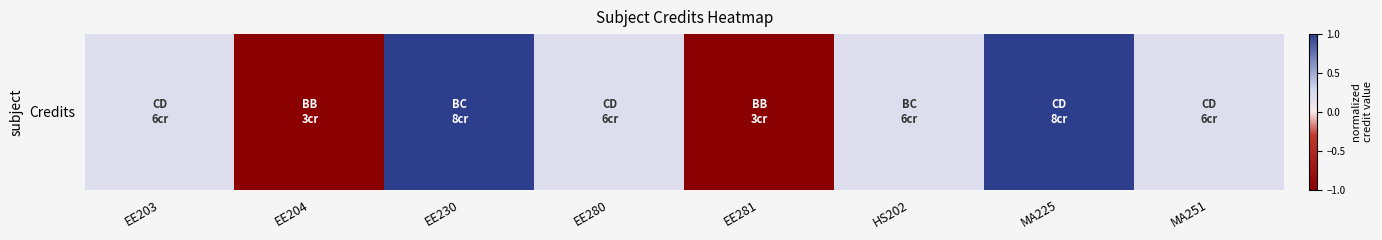

List the labels in order of value, smallest first.

EE204, EE281, EE203, EE280, HS202, MA251, EE230, MA225